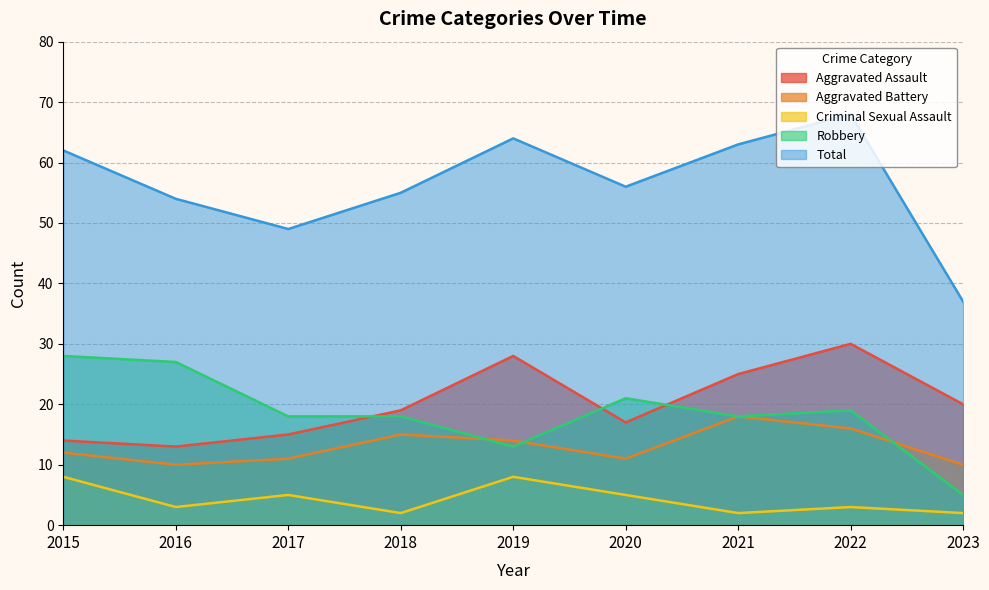

Does the chart display data point markers on the line(s)?

No